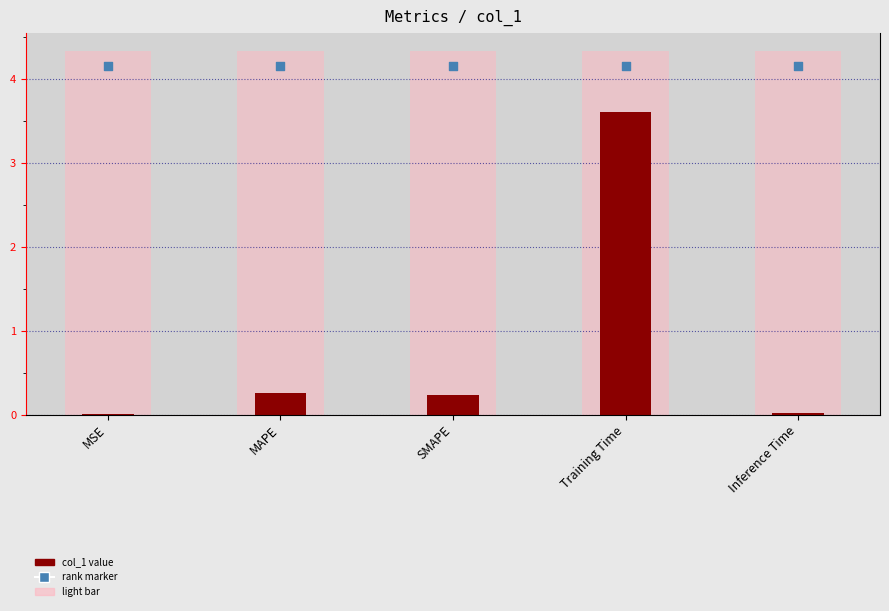

What are all the series names shown in the legend?

col_1, rank marker